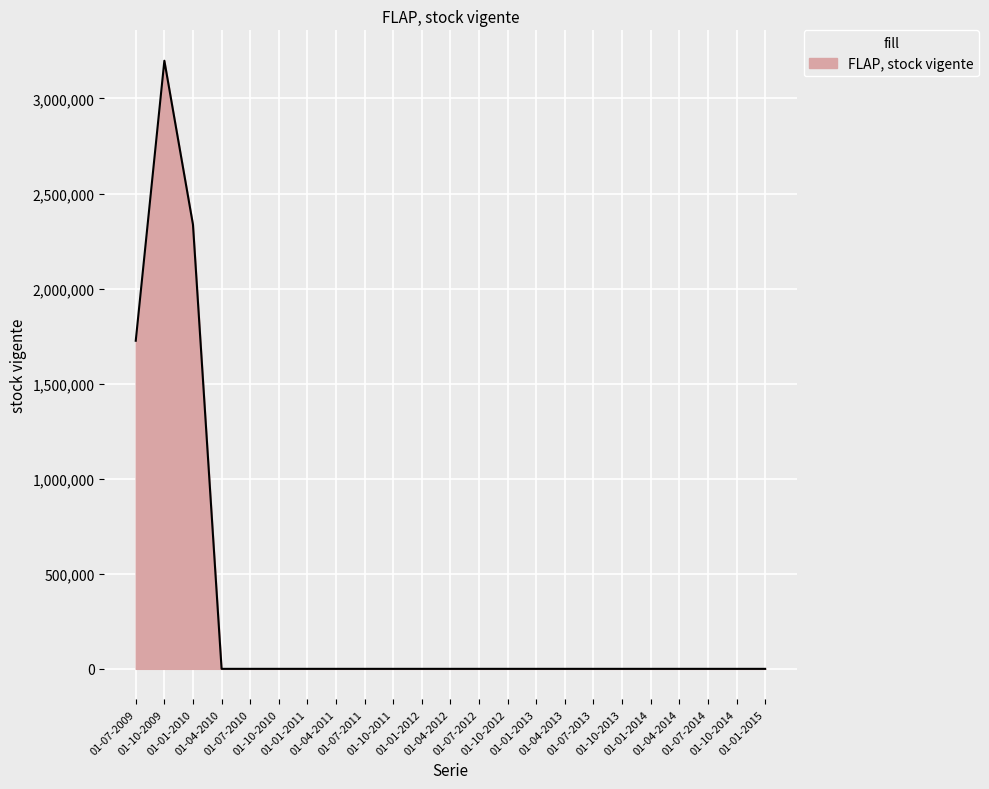

Reading left to right, list all the values displayed in this chart.

1725821	3198606	2336608	0	0	0	0	0	0	0	0	0	0	0	0	0	0	0	0	0	0	0	0